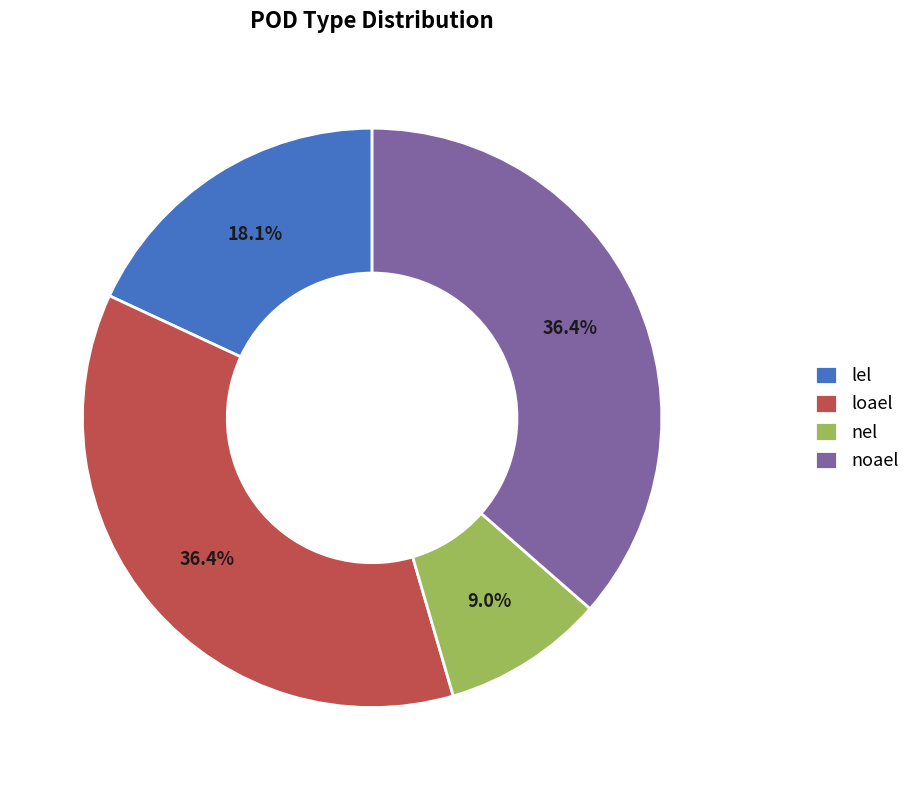

What percentage is NOT represented by lel?

81.9%